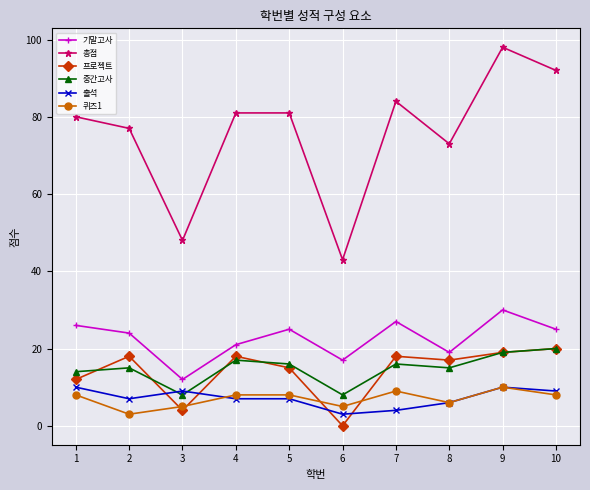

What is the spread (max minus min) of values at 8?

67